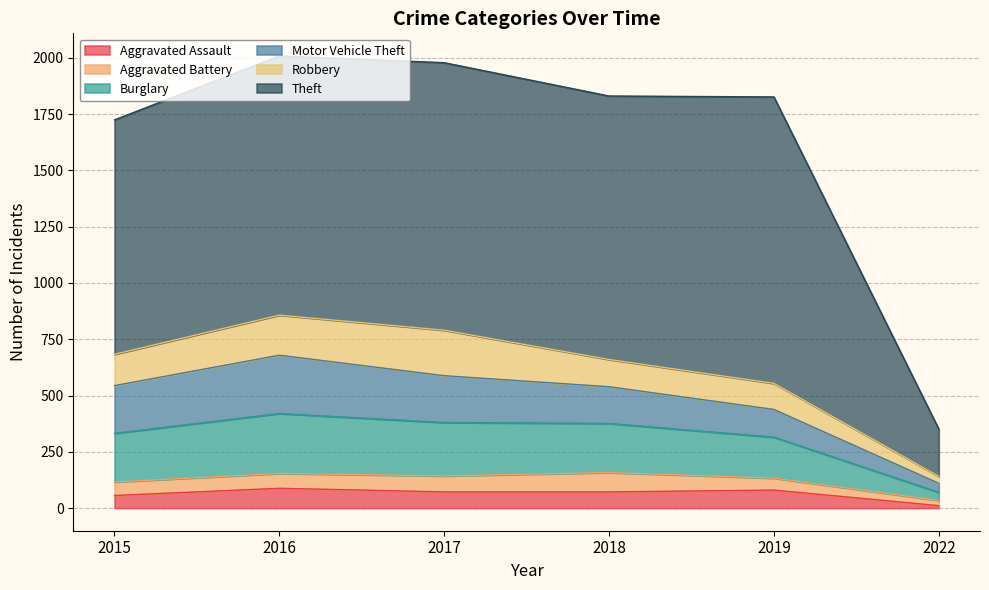

Reading right to left, list all the values displayed in this chart.

Aggravated Assault: 11	80	72	72	88	56
Aggravated Battery: 23	53	86	71	66	60
Burglary: 36	182	218	237	266	216
Motor Vehicle Theft: 40	123	163	208	259	212
Robbery: 31	116	121	202	178	139
Theft: 210	1272	1170	1188	1151	1041